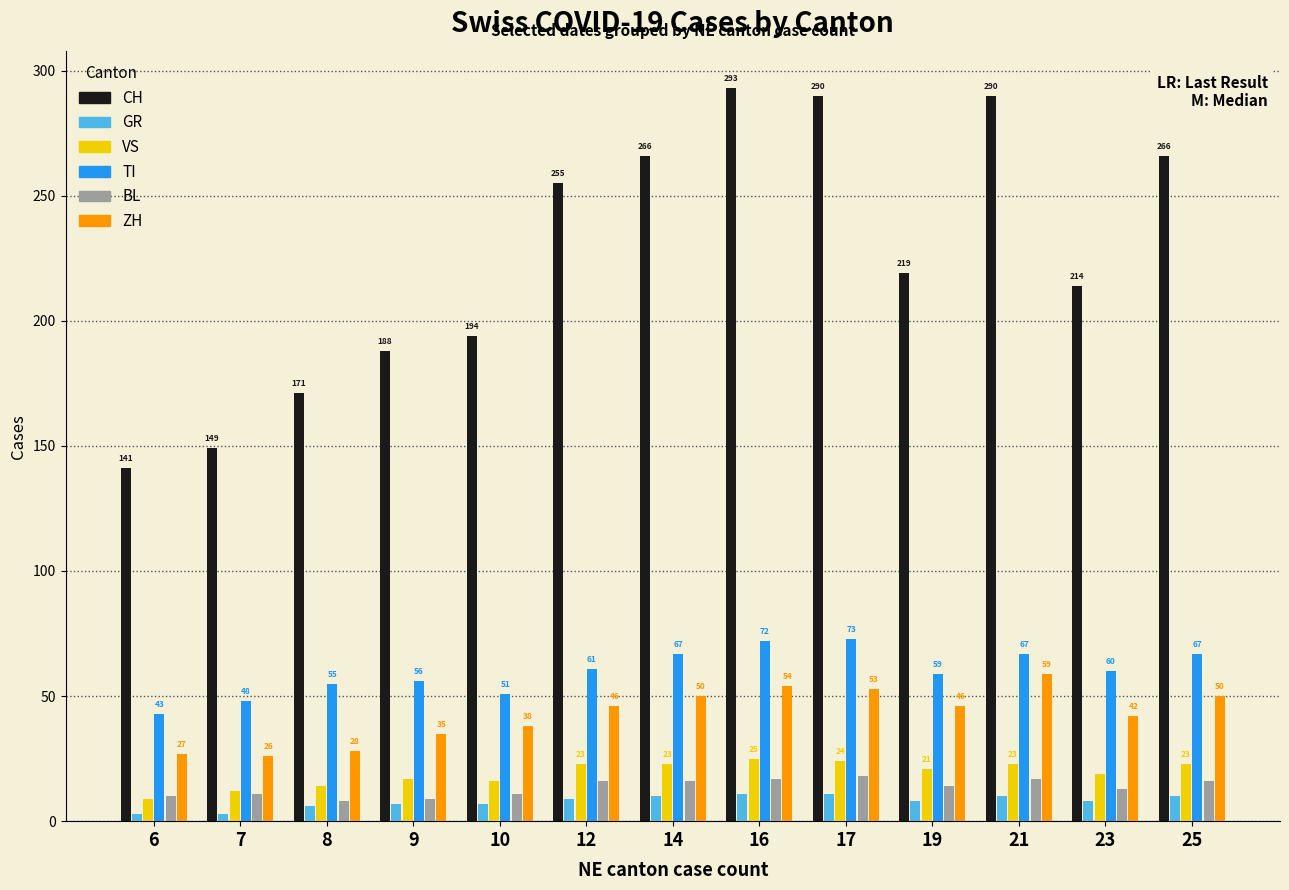

What is the sum of all BL values?

176